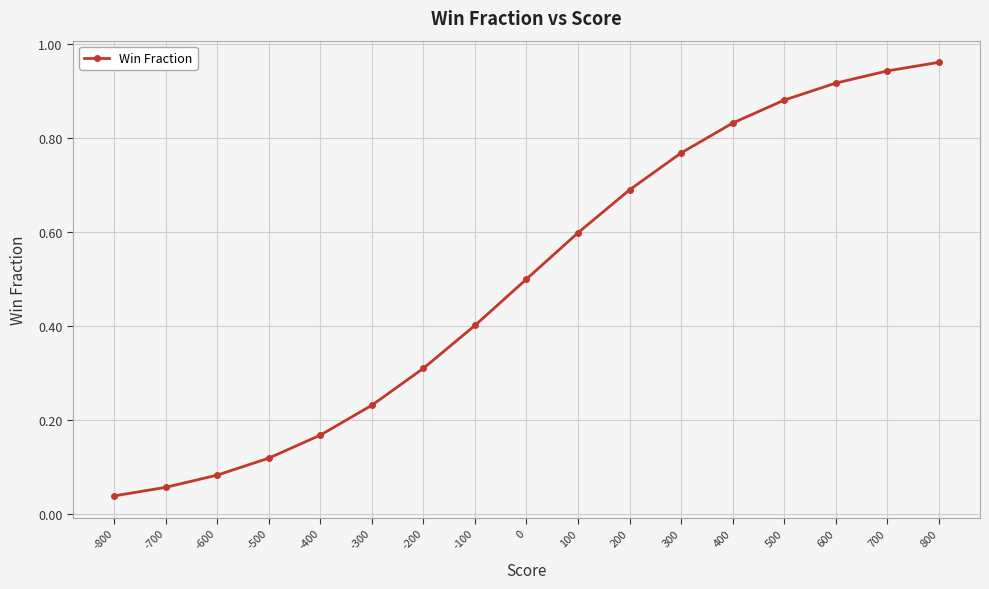

Rank the categories by value from highest to lowest.

800, 700, 600, 500, 400, 300, 200, 100, 0, -100, -200, -300, -400, -500, -600, -700, -800